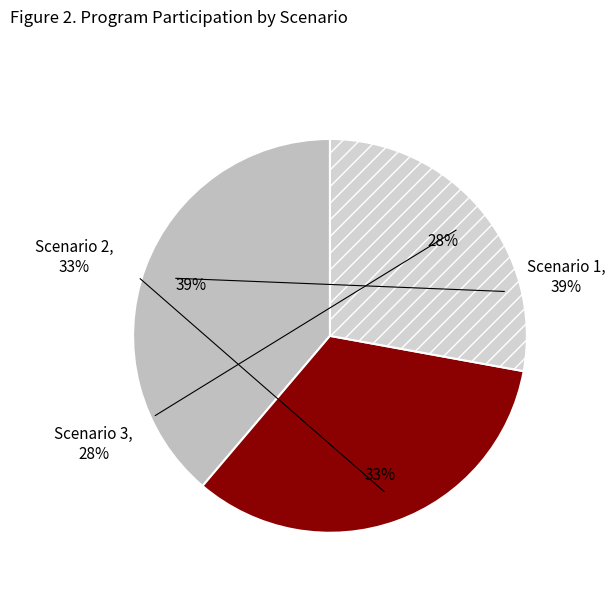

To the nearest percent, what percentage of the pie is 3?

28%